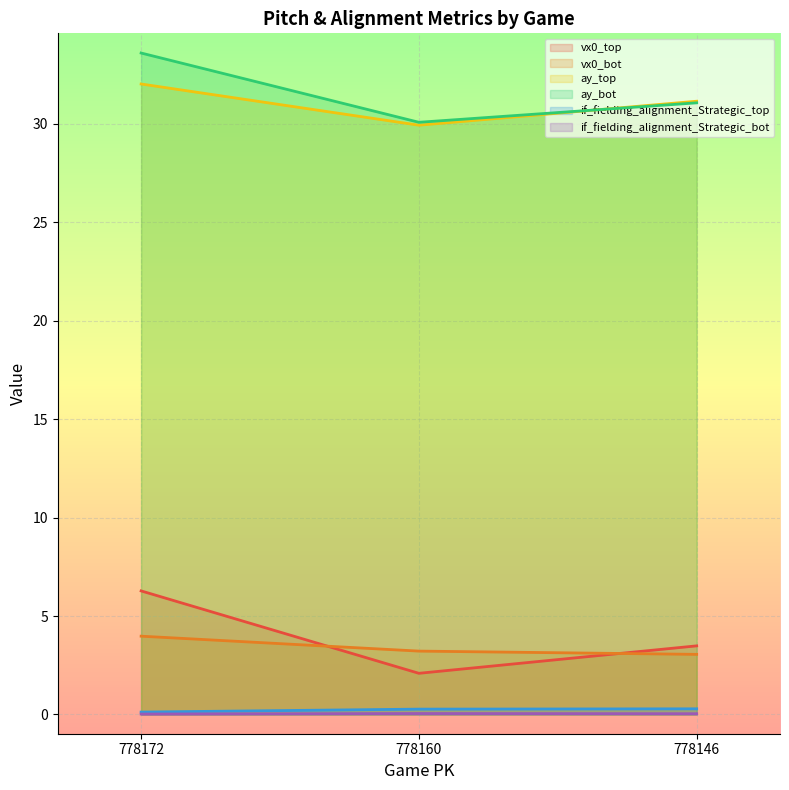

What is the difference between the maximum and minimum values in the vx0_top series?

4.2